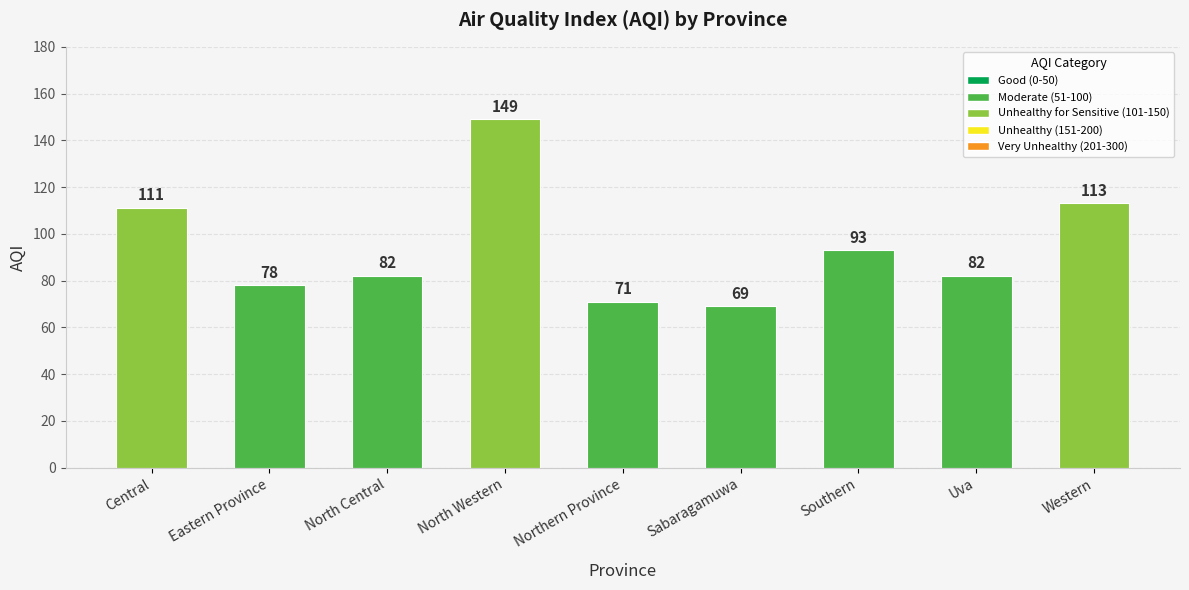

Are the bars grouped side by side (vs. stacked)?

No